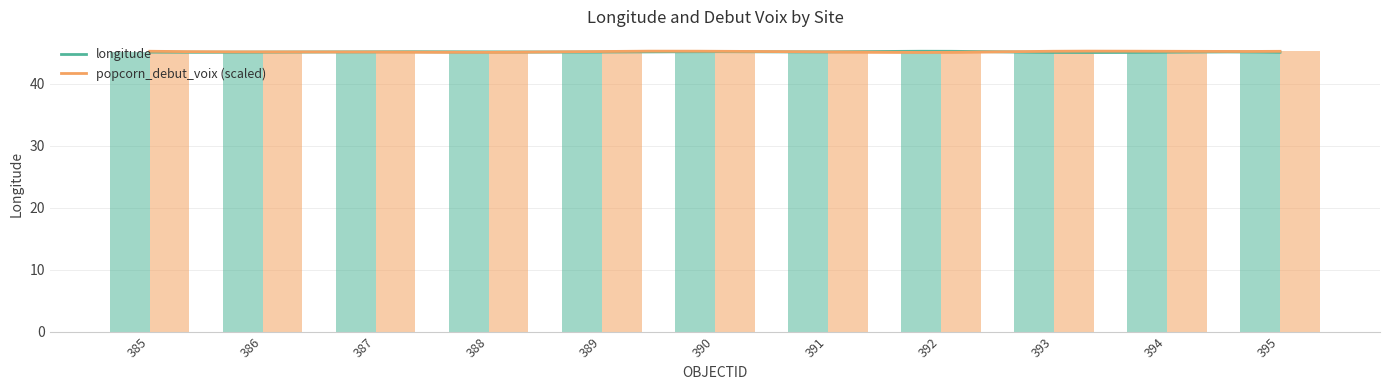

What is the difference between the maximum and minimum values in the popcorn_debut_voix series?

0.2